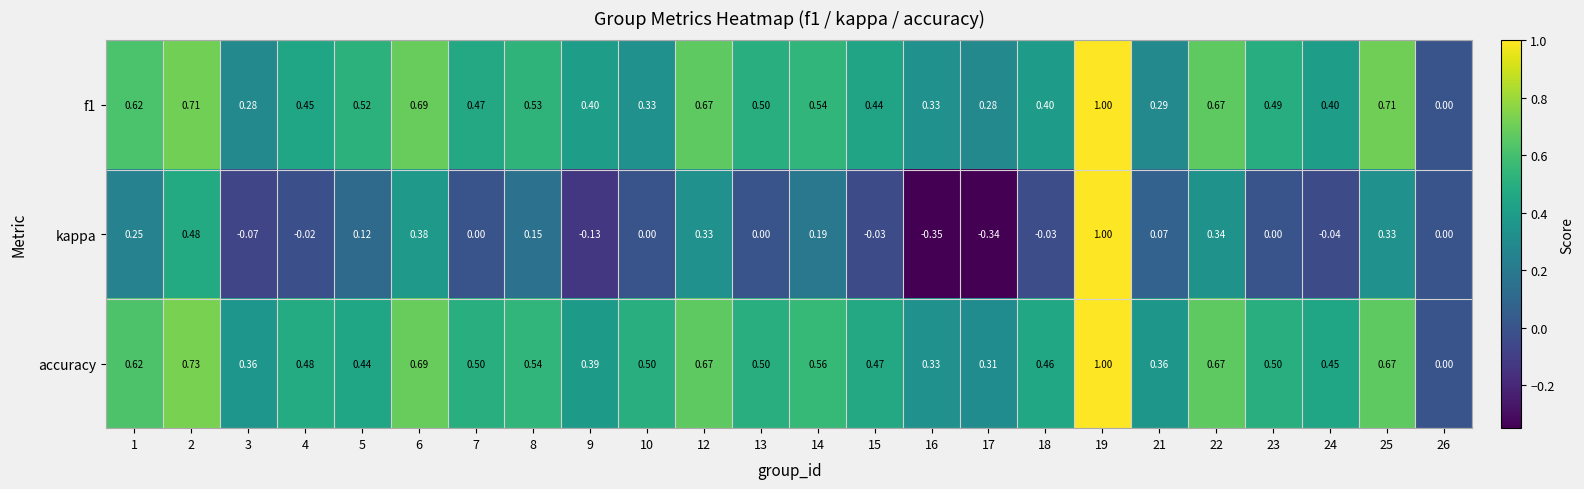

Which series has the largest range (max minus min)?

kappa